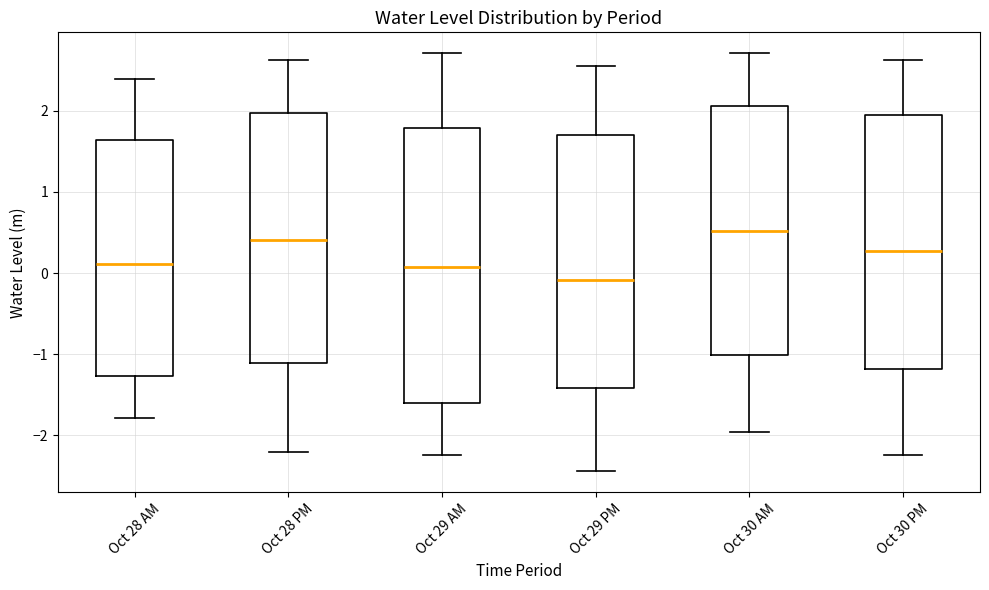

Which box has the highest median line?

Oct 30 AM